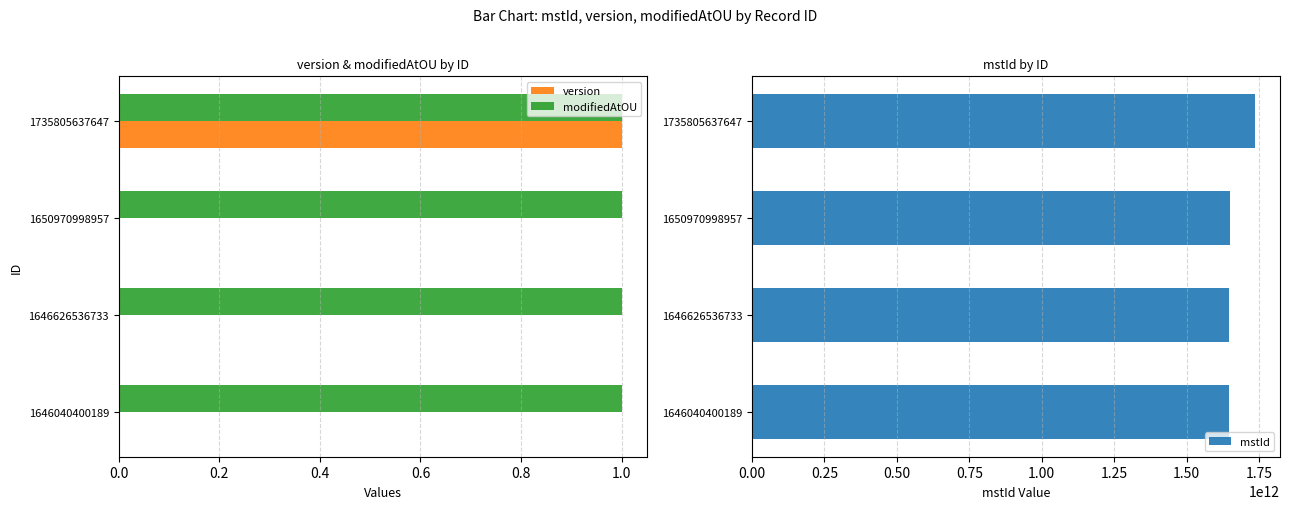

What is the maximum value for modifiedAtOU?

1